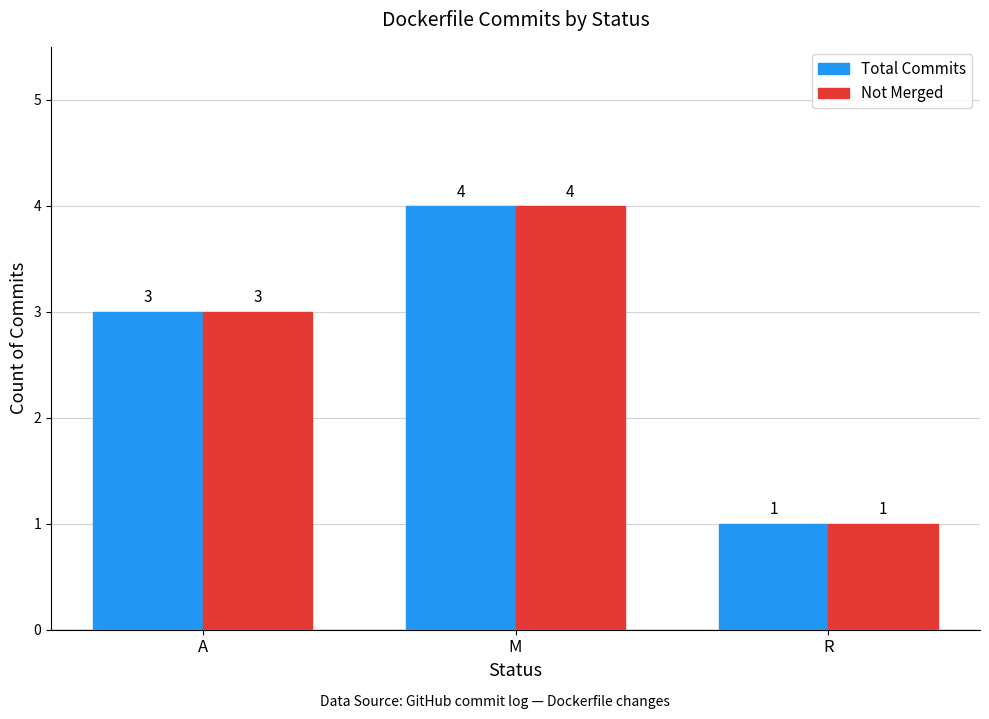

Reading left to right, list all the values displayed in this chart.

Total Commits: A=3	M=4	R=1
Not Merged: A=3	M=4	R=1